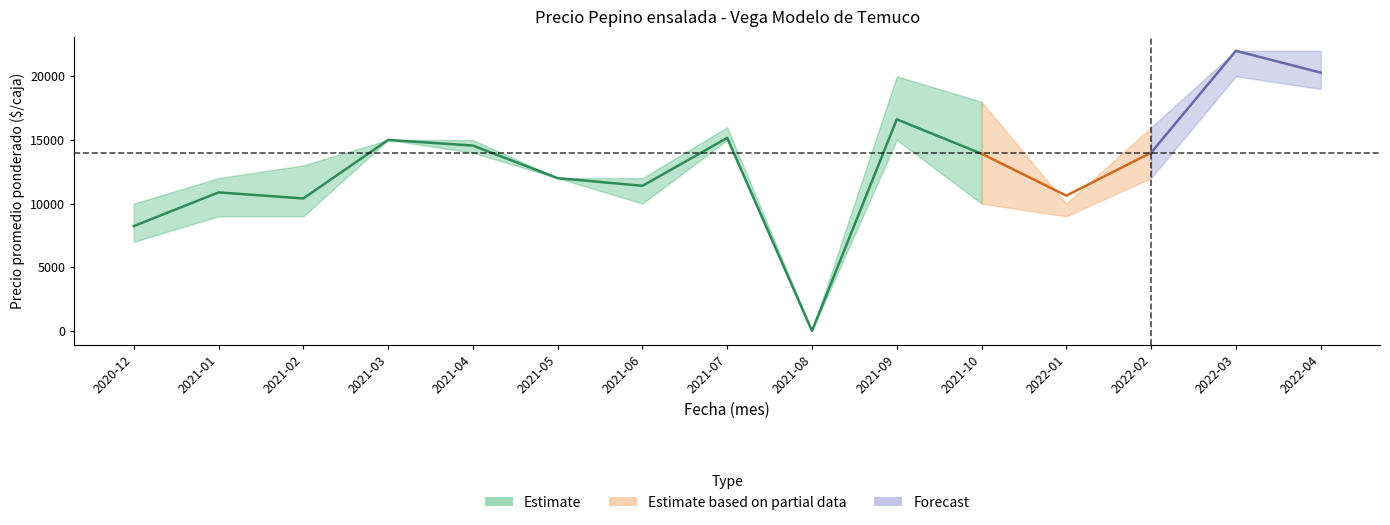

True or false: Precio minimo has a value of 13553 at 2021-10.

False